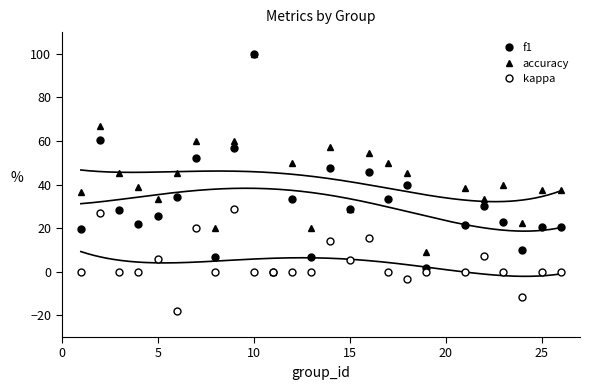

At which category does accuracy reach its first local valley?

5